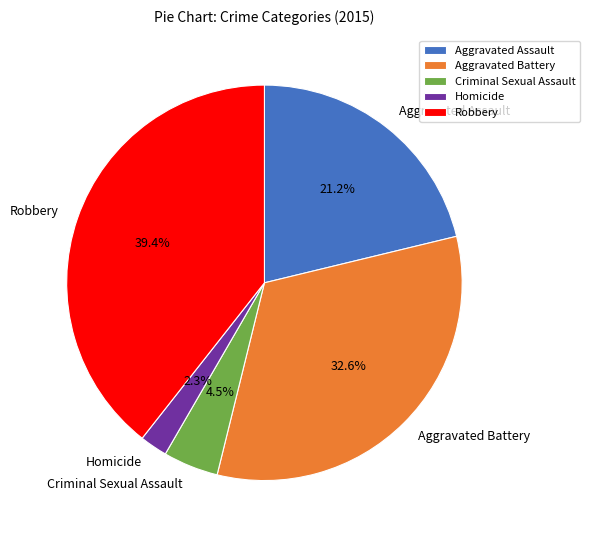

Which has a higher value, Homicide or Aggravated Assault?

Aggravated Assault